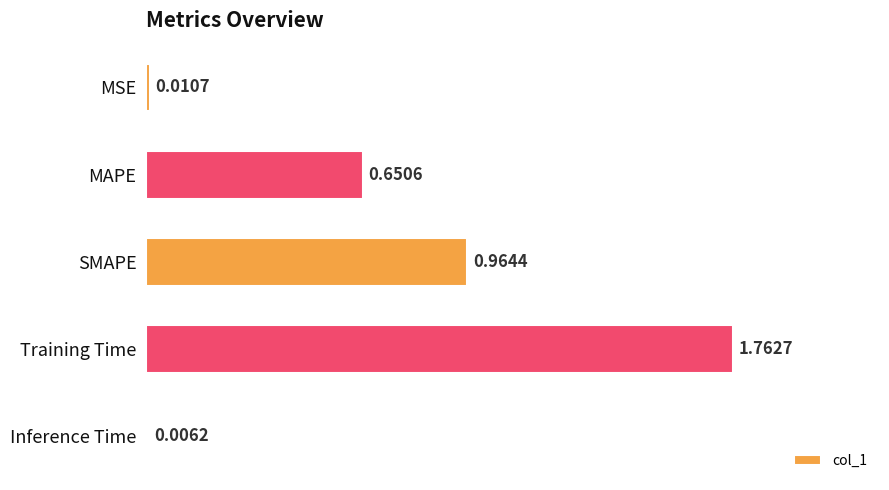

What is the change in value from SMAPE to Training Time?

+0.8